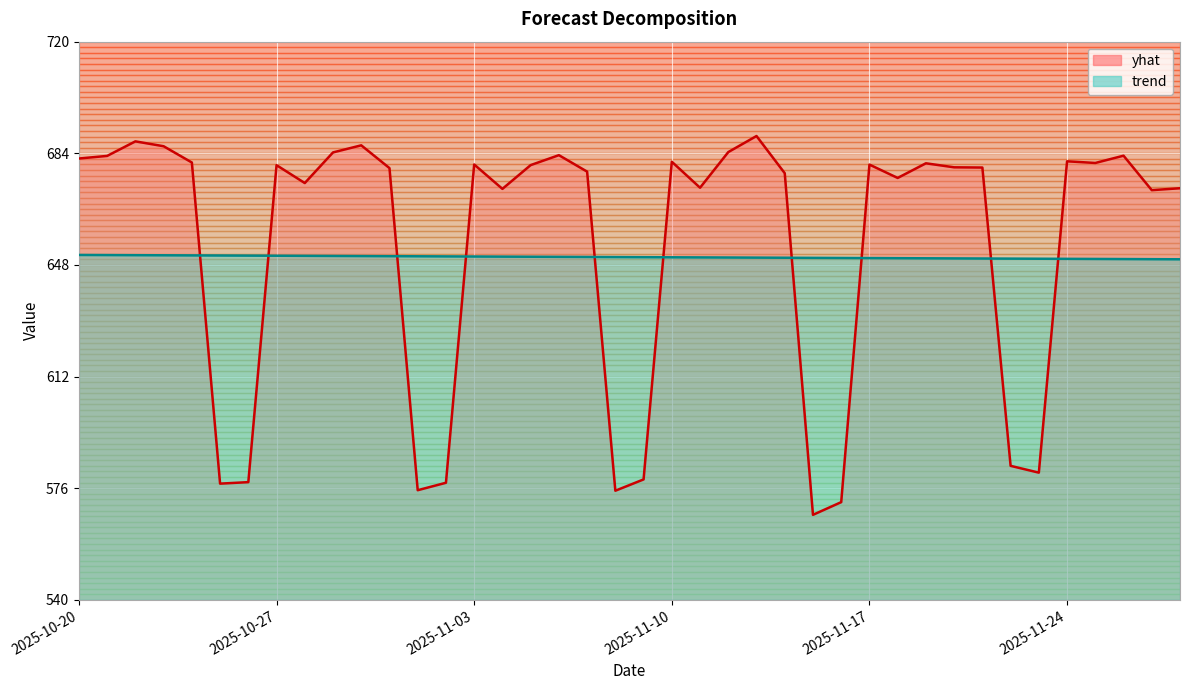

What is the minimum value for yhat?

567.4